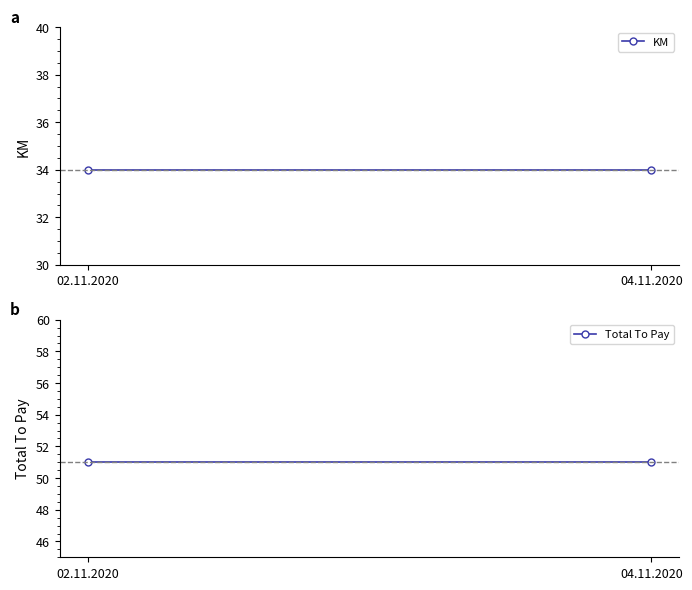

Reading right to left, list all the values displayed in this chart.

KM: 34	34
Total To Pay: 51	51